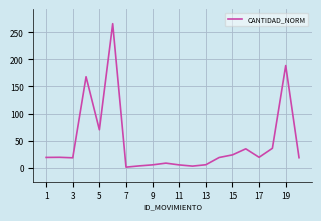

What is the difference between the maximum and minimum values?

265.0